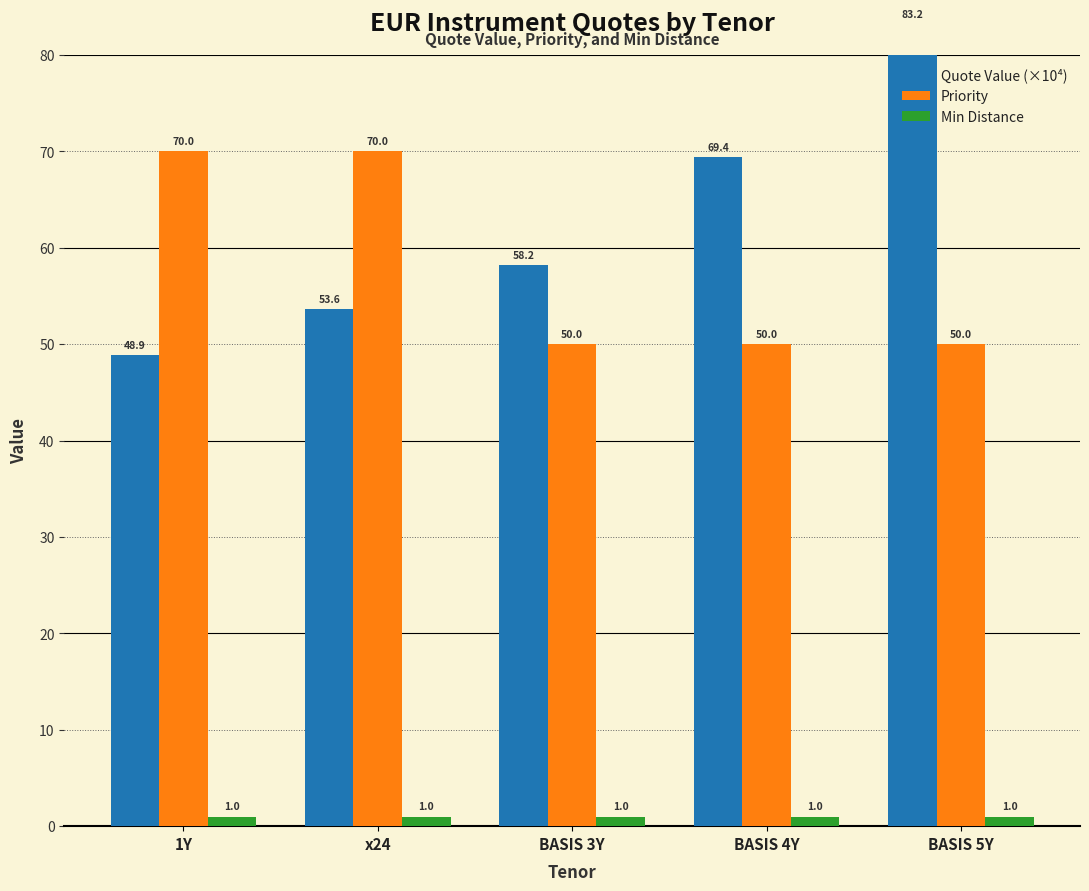

What is the label of the 1st bar from the left?

1Y